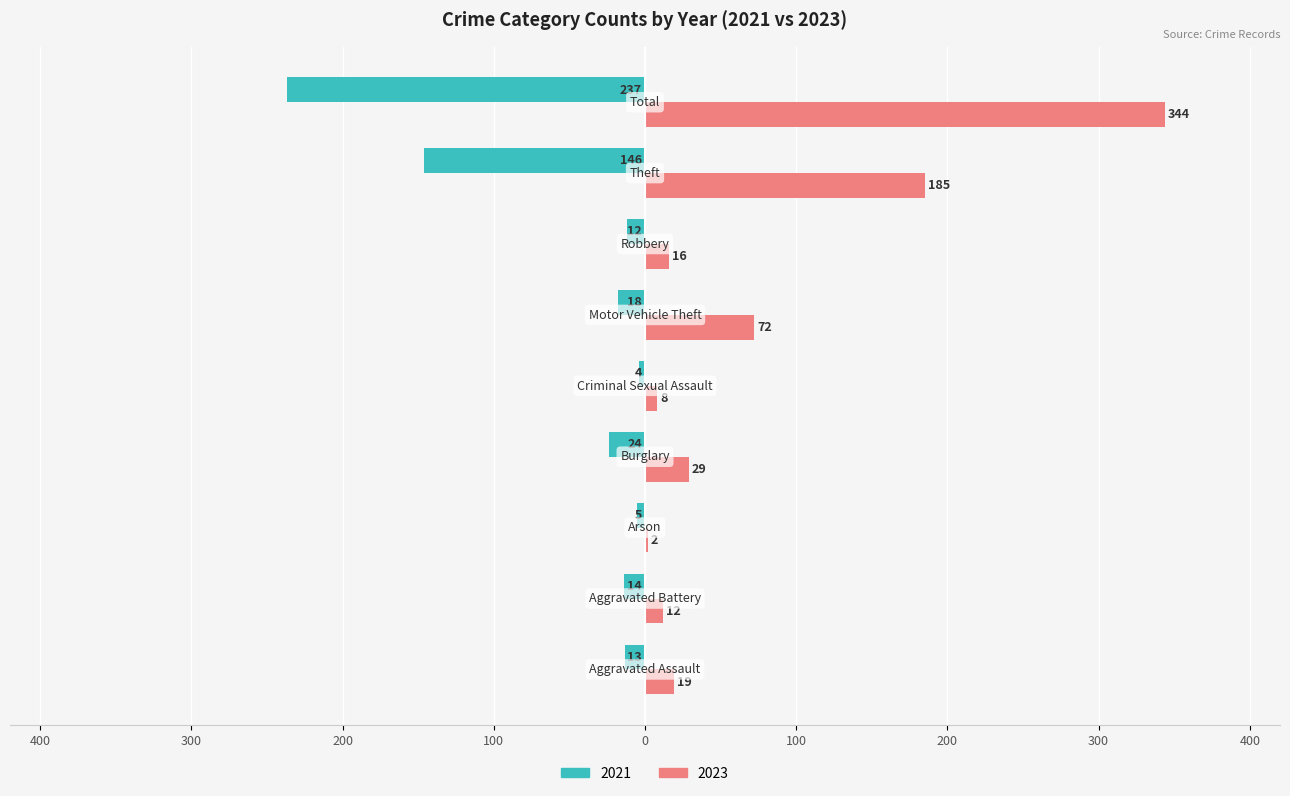

What are all the series names shown in the legend?

2021, 2023